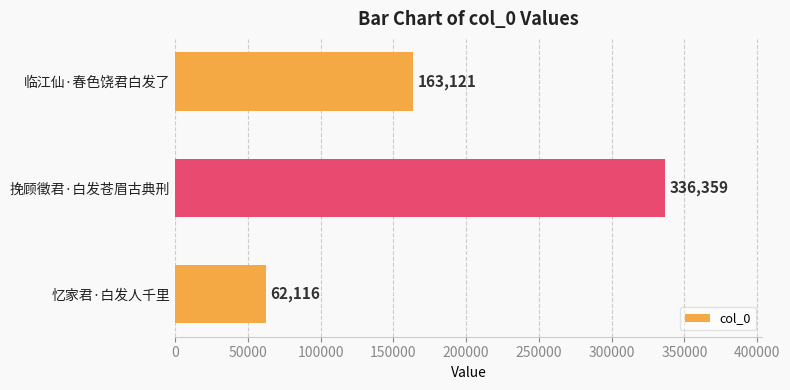

Count the number of data series in this chart.

1